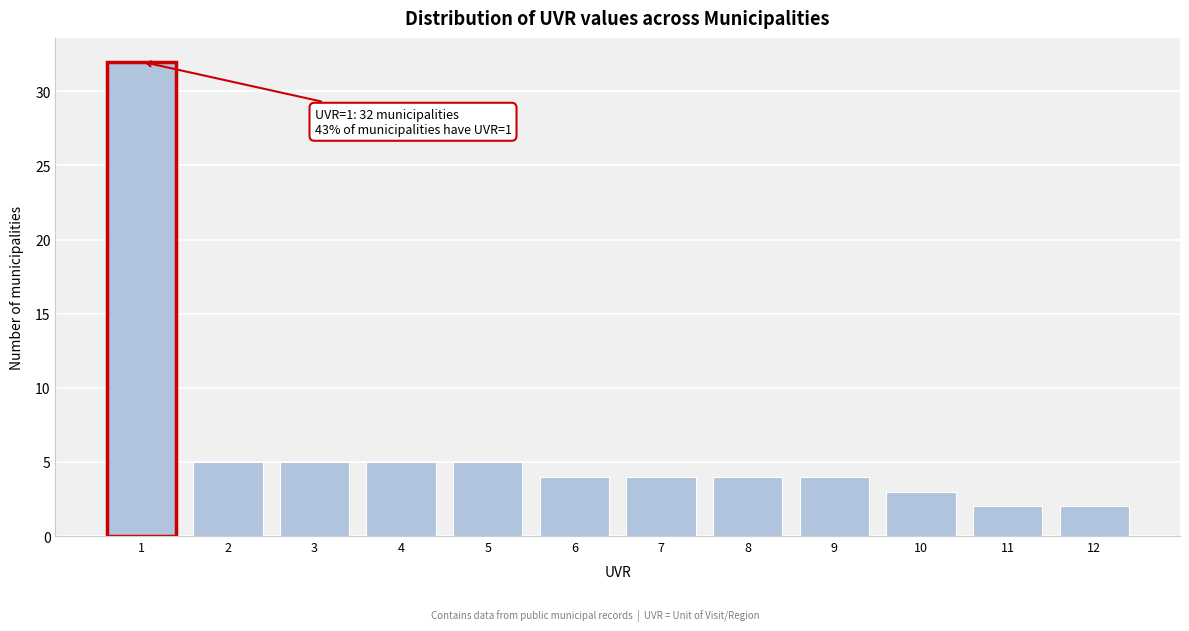

Reading left to right, extract all data points from this chart.

32	5	5	5	5	4	4	4	4	3	2	2